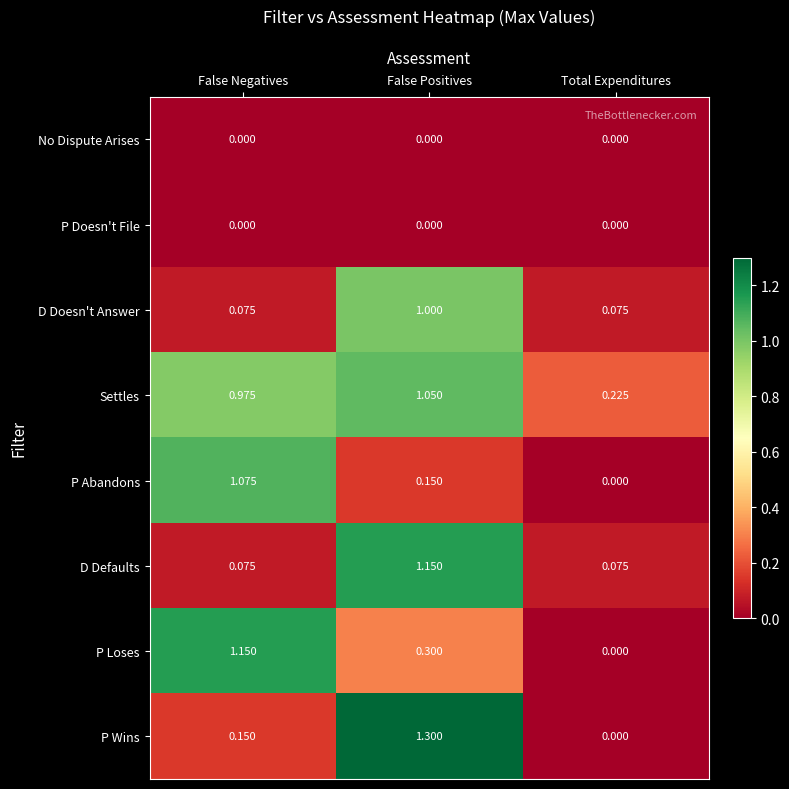

Which series has the largest range (max minus min)?

P Wins